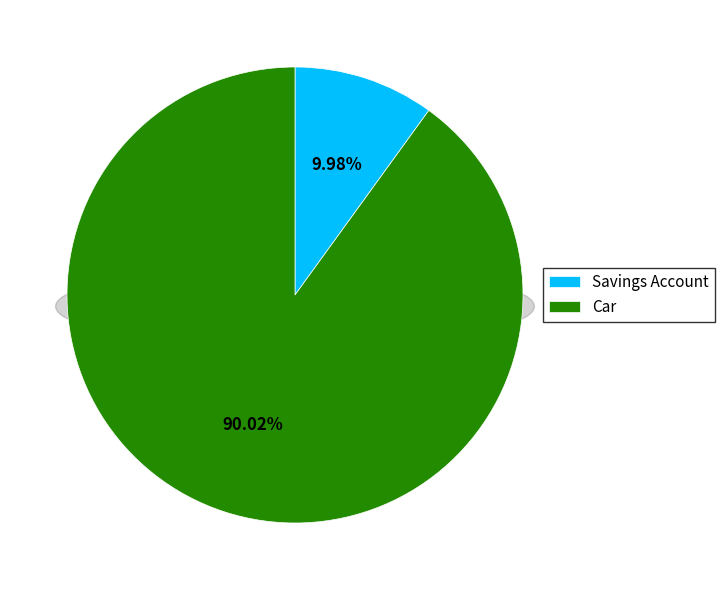

True or false: Savings Account accounts for 10% of the total.

True